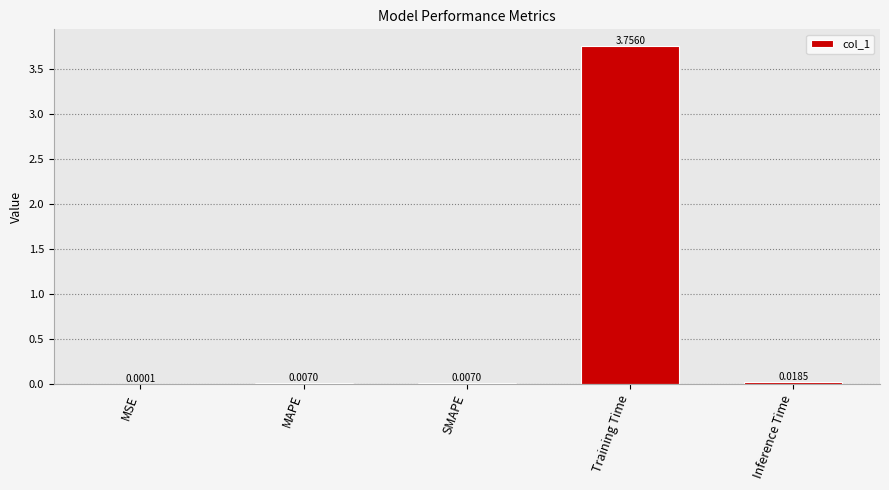

What is the change in value from Training Time to Inference Time?

-3.7